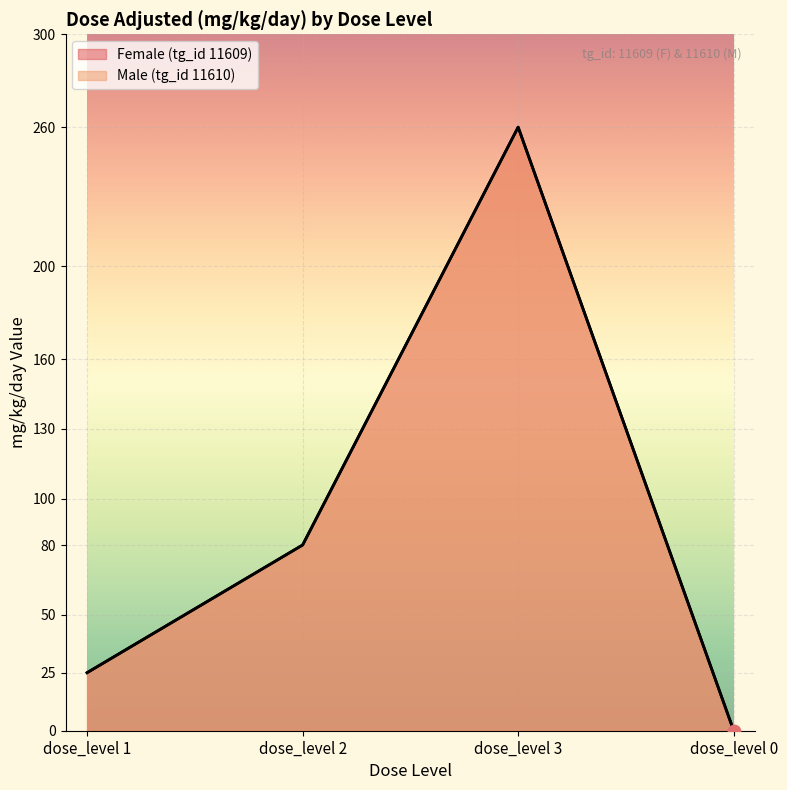

Which series contains the lowest Y value?

Female (tg_id 11609)